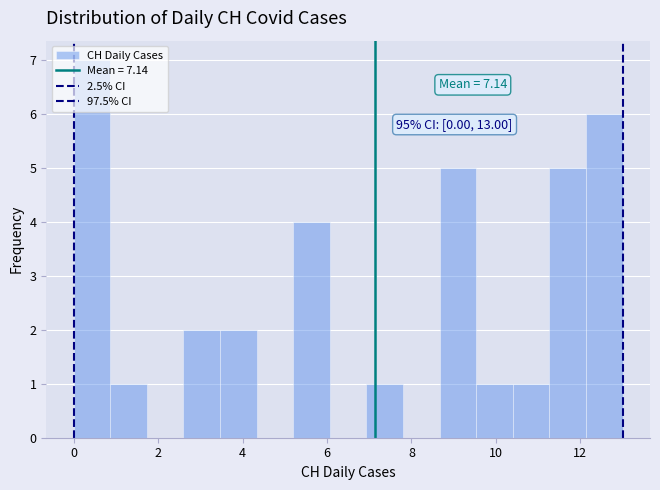

Over which range of the x-axis is the bar tallest?

0.0 to 0.8